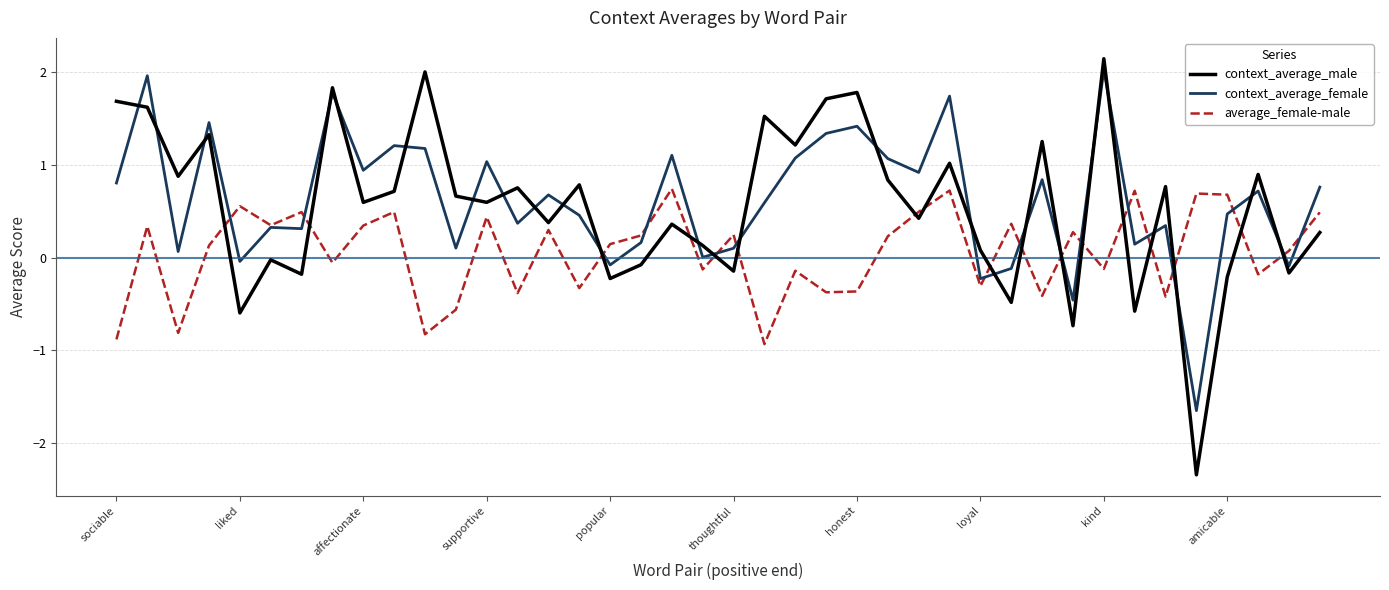

What are all the series names shown in the legend?

context_average_male, context_average_female, average_female-male